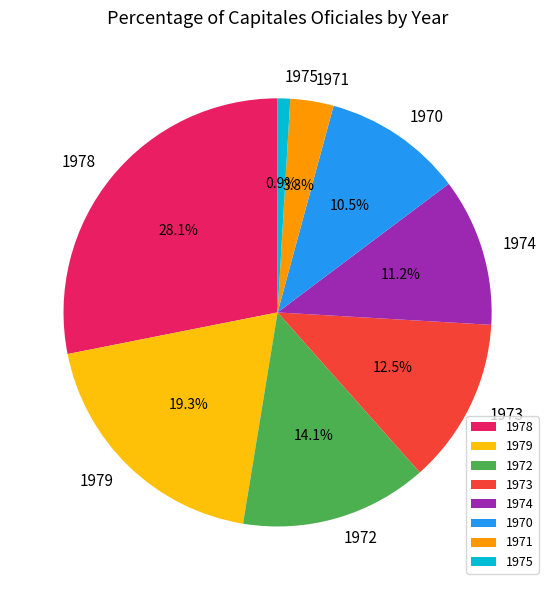

What is the ratio of the value at 1975 to the value at 1971?

0.3